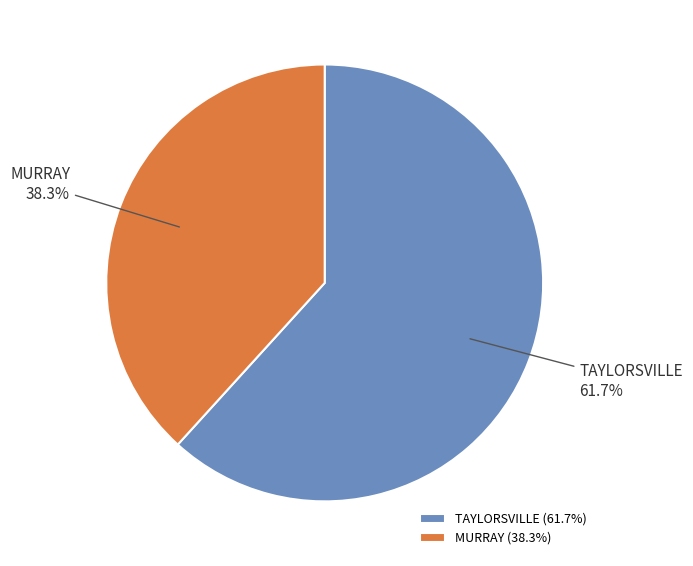

Is there a majority slice in this chart?

Yes